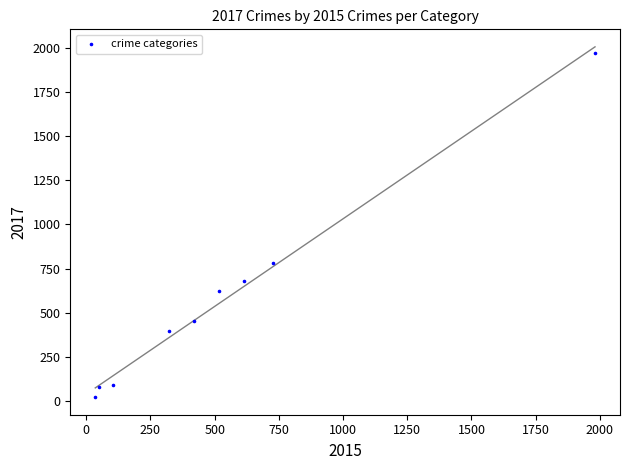

What Y value in the scatter plot is closest to 995?

780